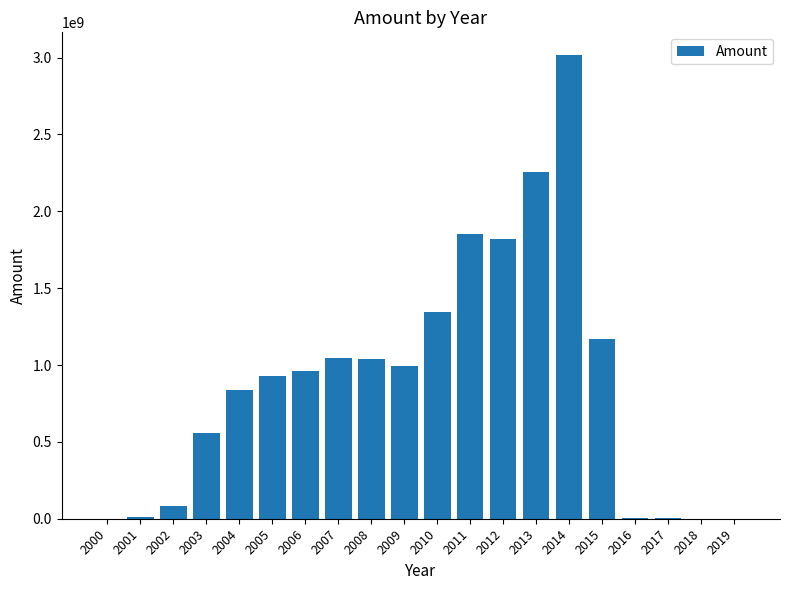

The chart shows a value of 1817201924.3 at 2012. True or false?

True